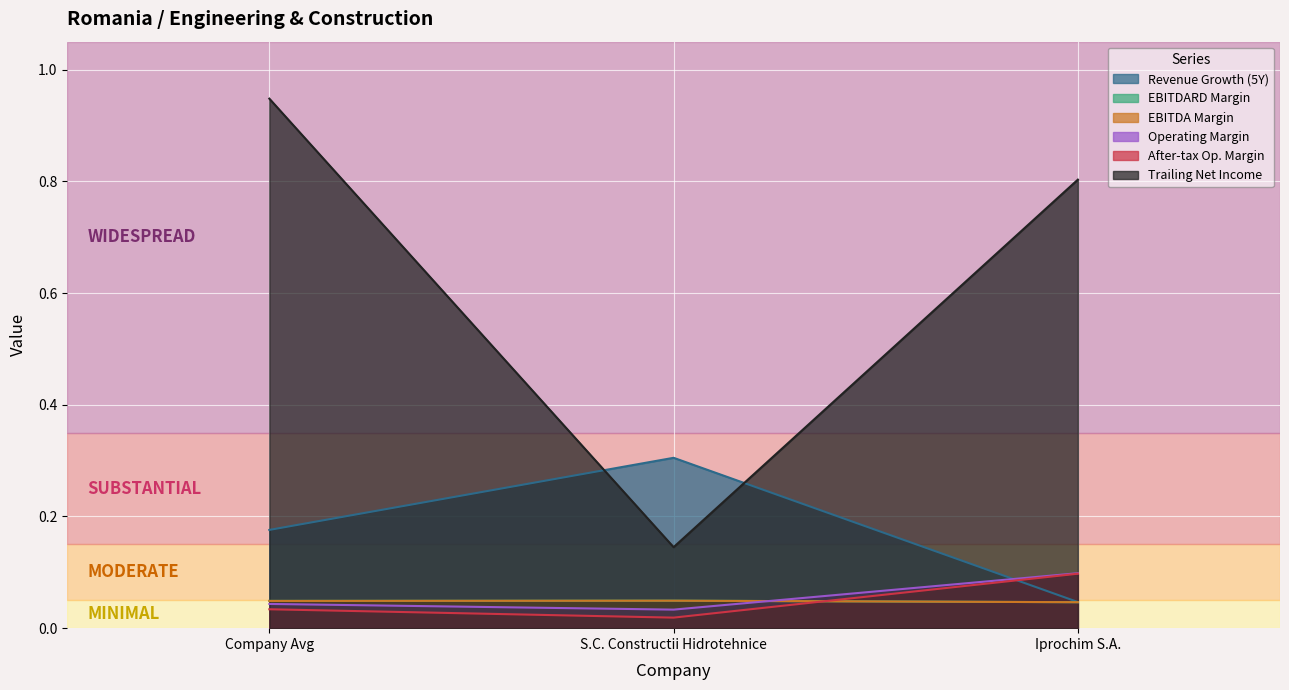

What is the spread (max minus min) of values at Company Avg?

0.9